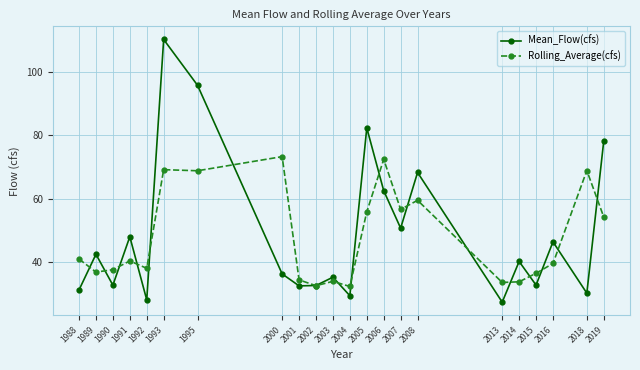

How many times do Rolling_Average(cfs) and Mean_Flow(cfs) cross each other?

17